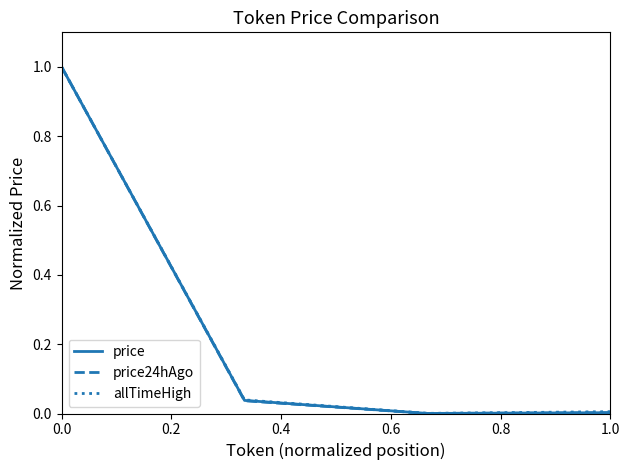

What is the maximum value shown in the chart?

1.0